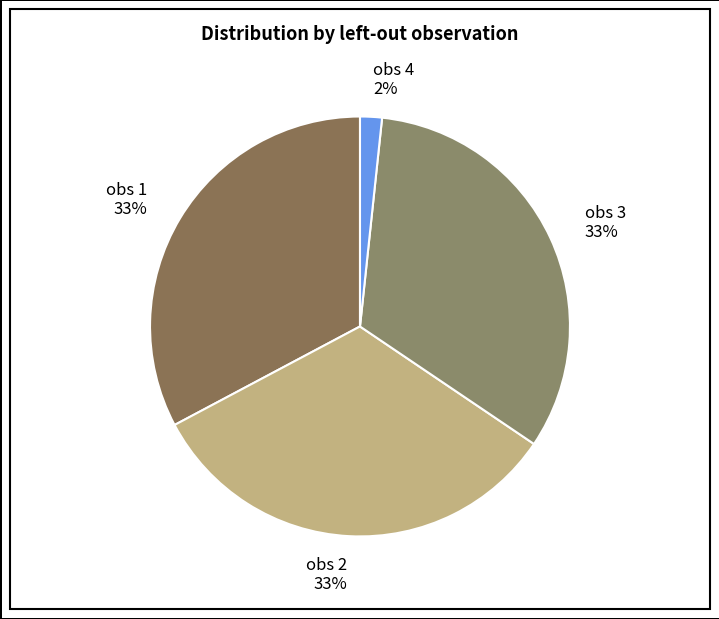

Which category has the smallest portion of the pie?

obs 4